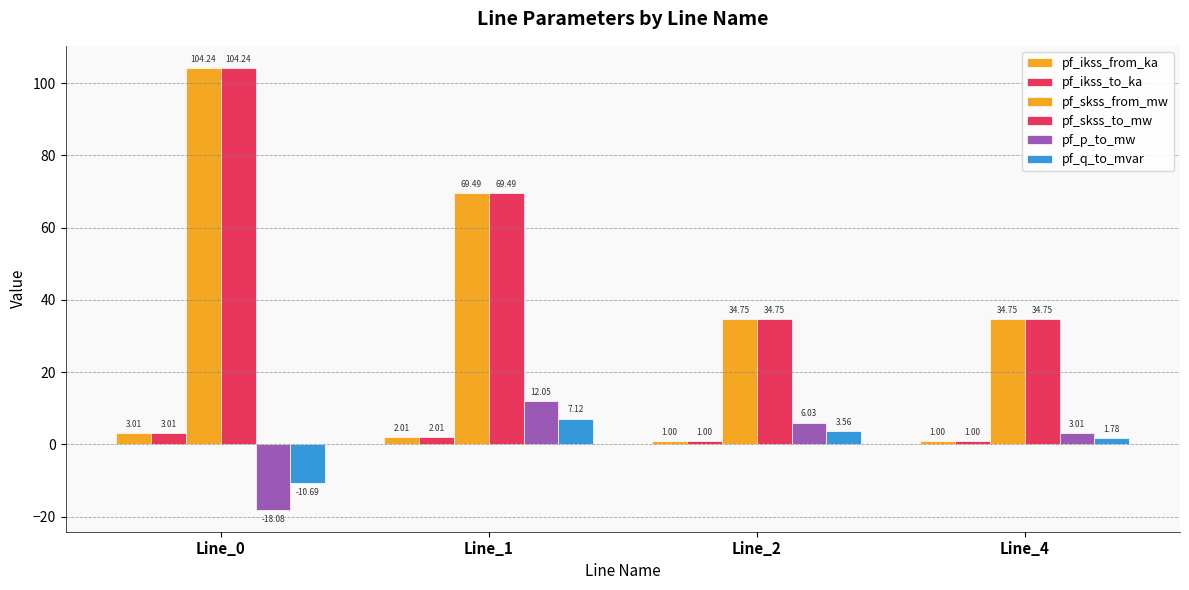

How many bars are there in each group?

6